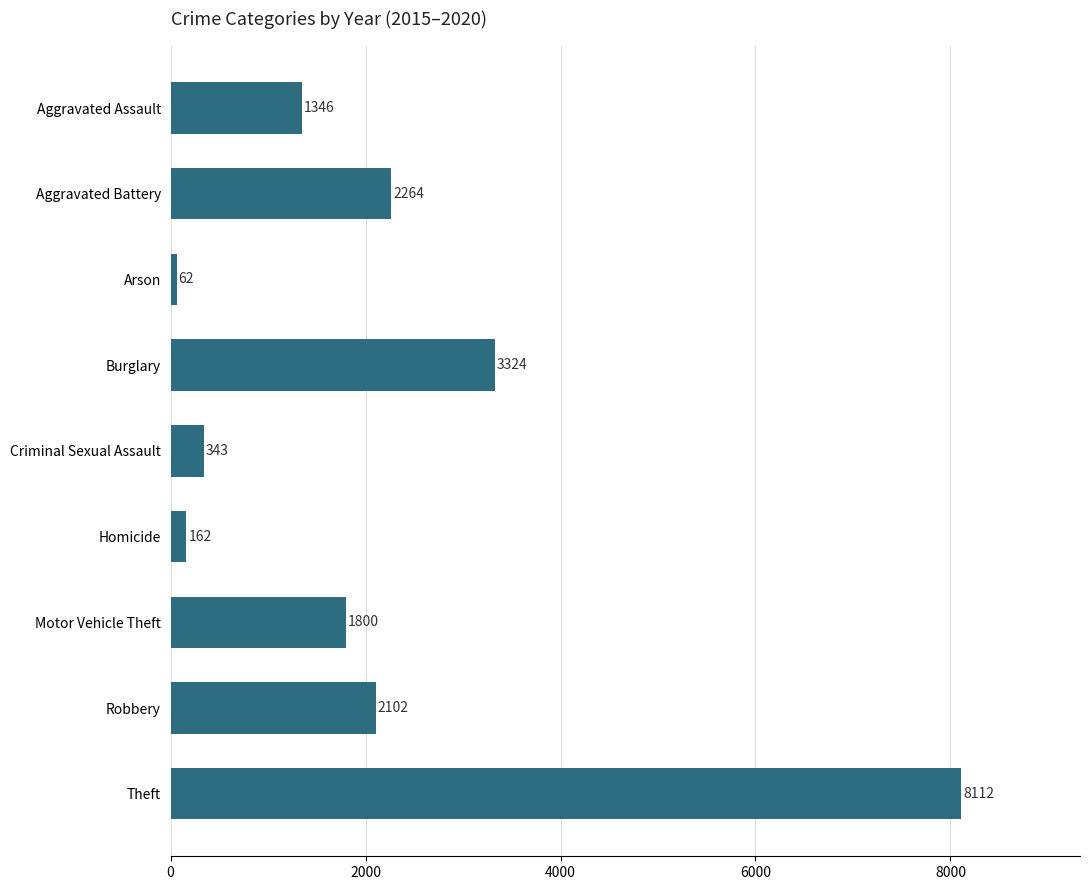

What is the ratio of the value at Theft to the value at Aggravated Battery?

3.6